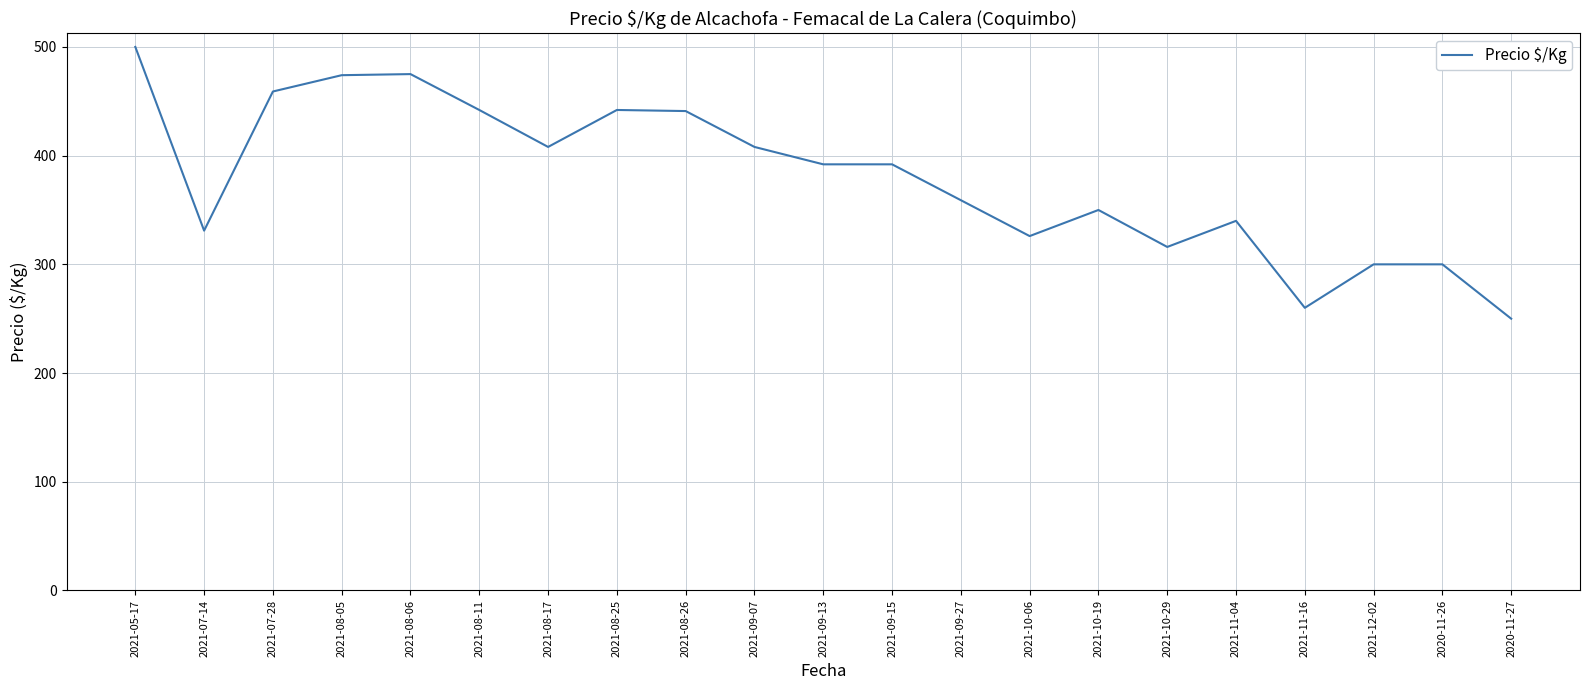

True or false: the data has more than 2 interior local peaks.

True